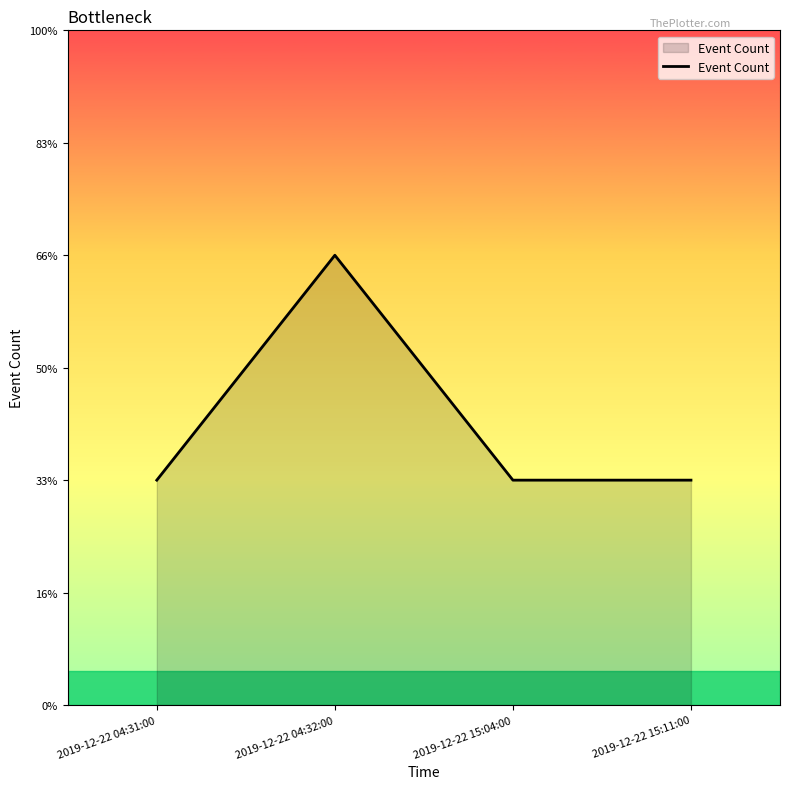

Is this an area chart (filled region under the line)?

Yes